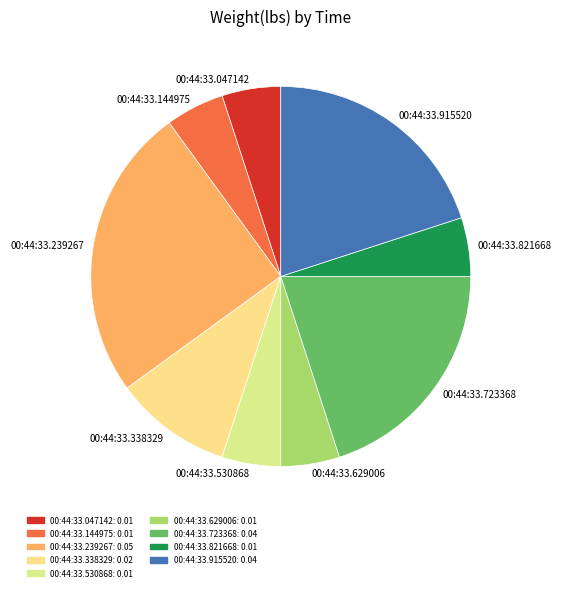

Is the sum of 00:44:33.338329 and 00:44:33.530868 greater than half?

No